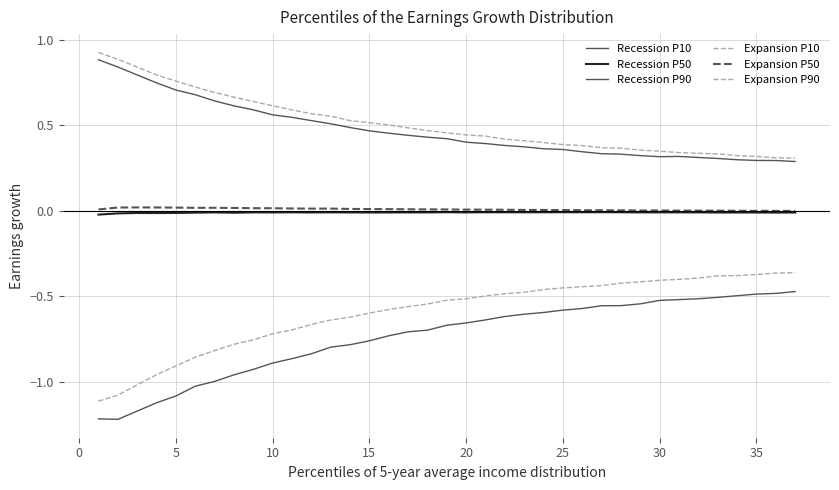

How many Recession P90 values are between 0 and 1?

37